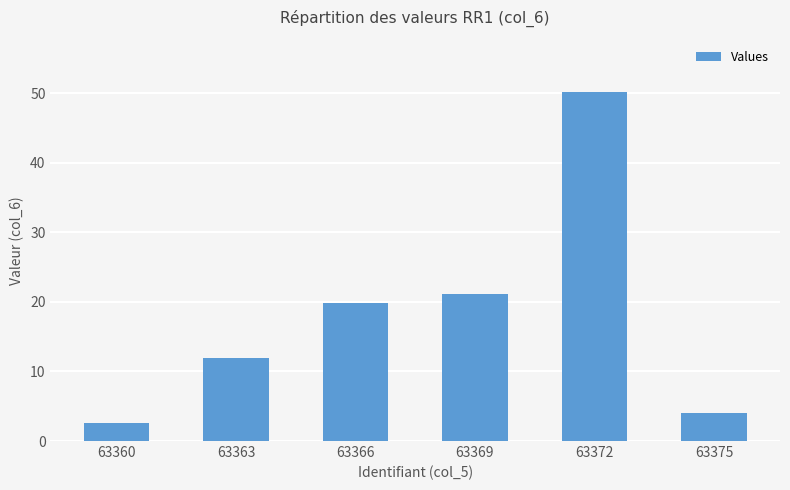

What is the sum of the values at 63363 and 63360?

14.5